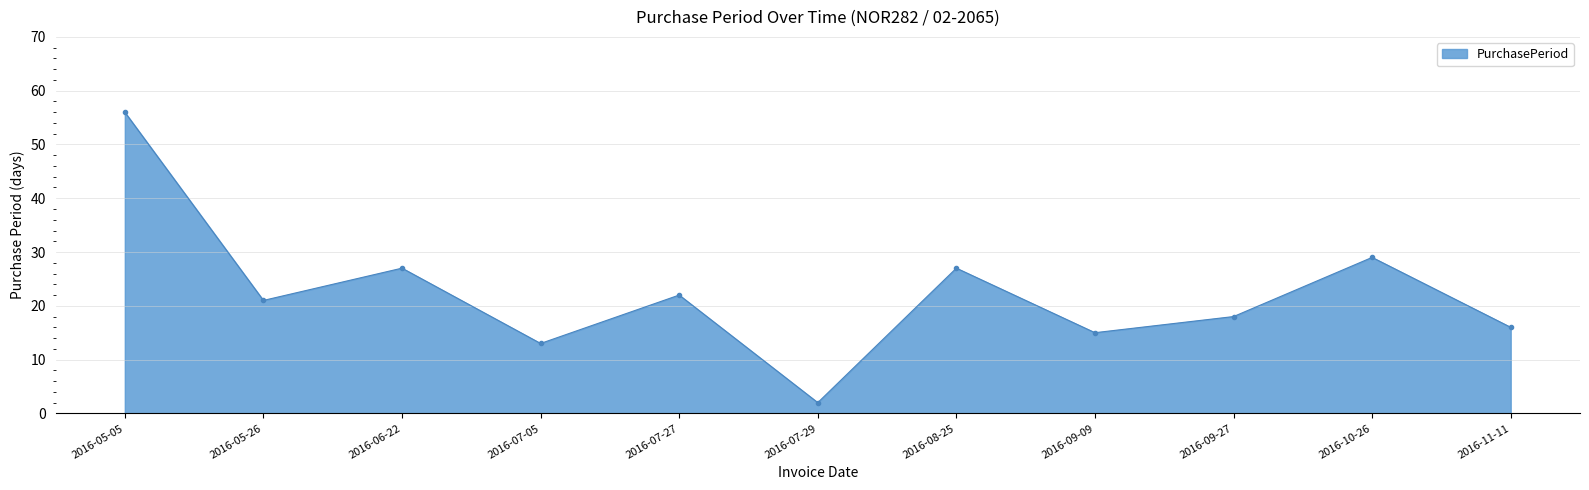

What is the value of the 6th point from the left?

2